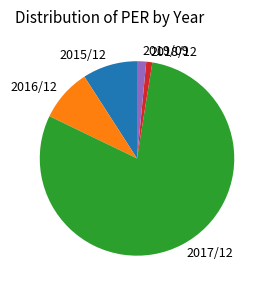

Does any single category account for the majority?

Yes